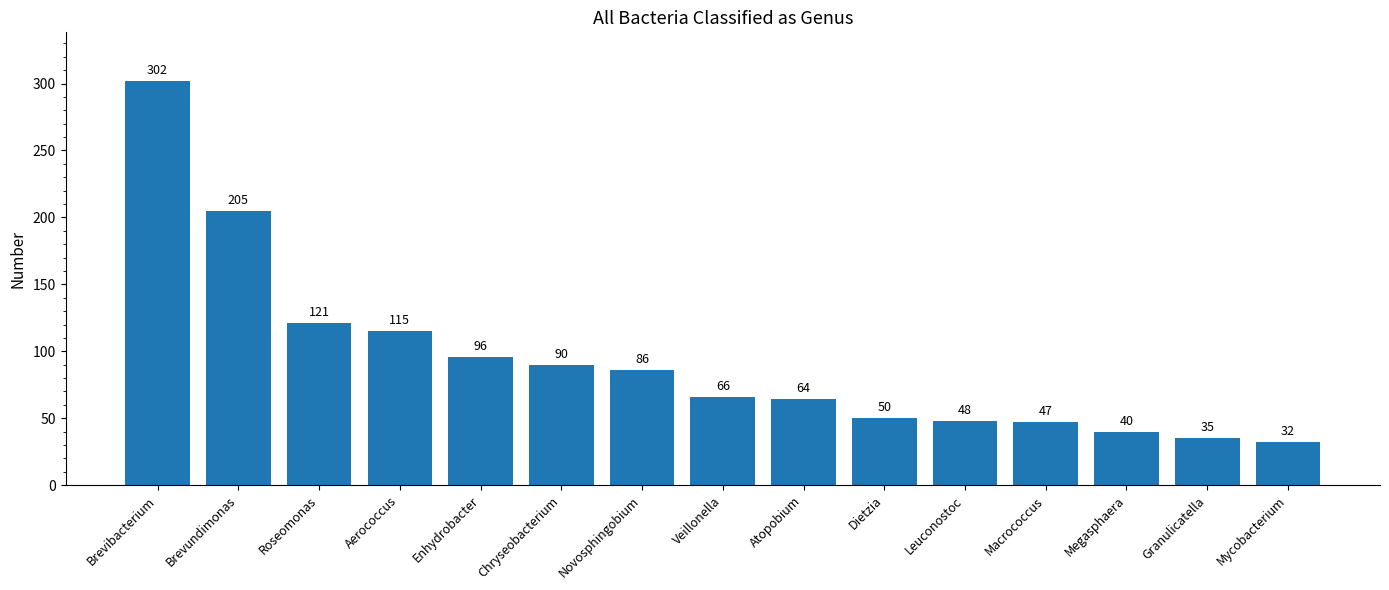

What is the label of the 4th bar from the left?

Aerococcus